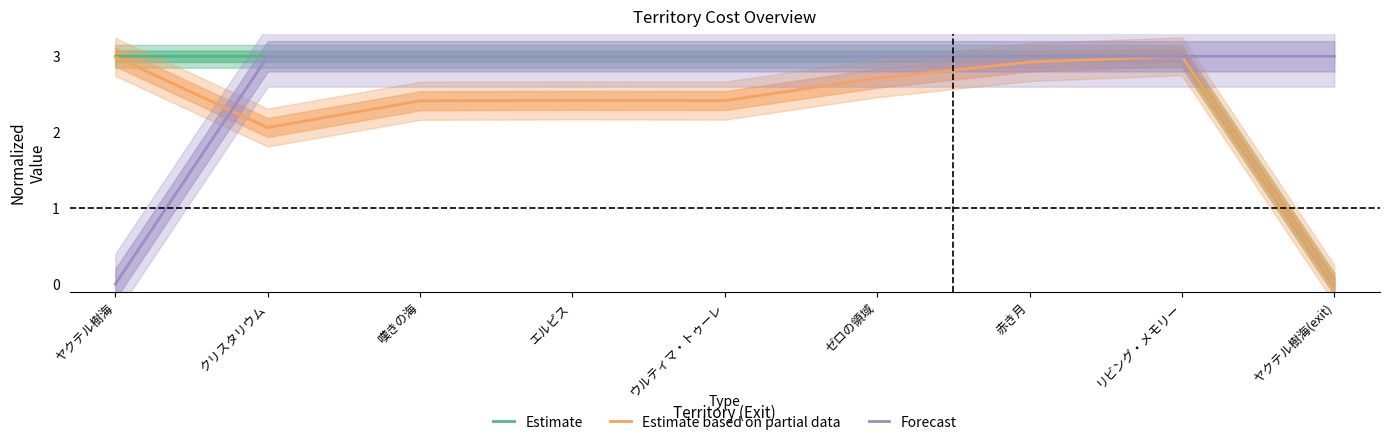

True or false: Forecast and Estimate cross at least once.

False